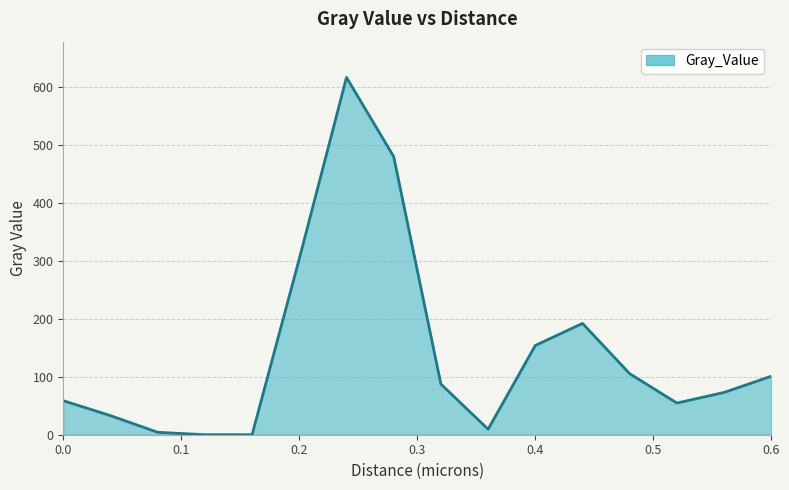

What is the maximum value shown in the chart?

615.9